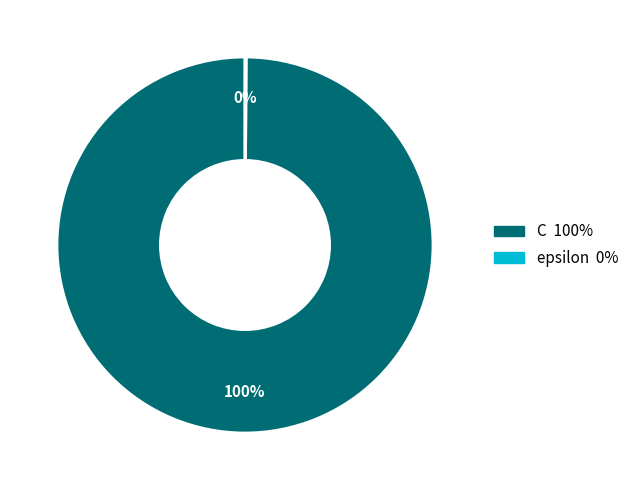

Is it true that C is 94% of the pie?

False